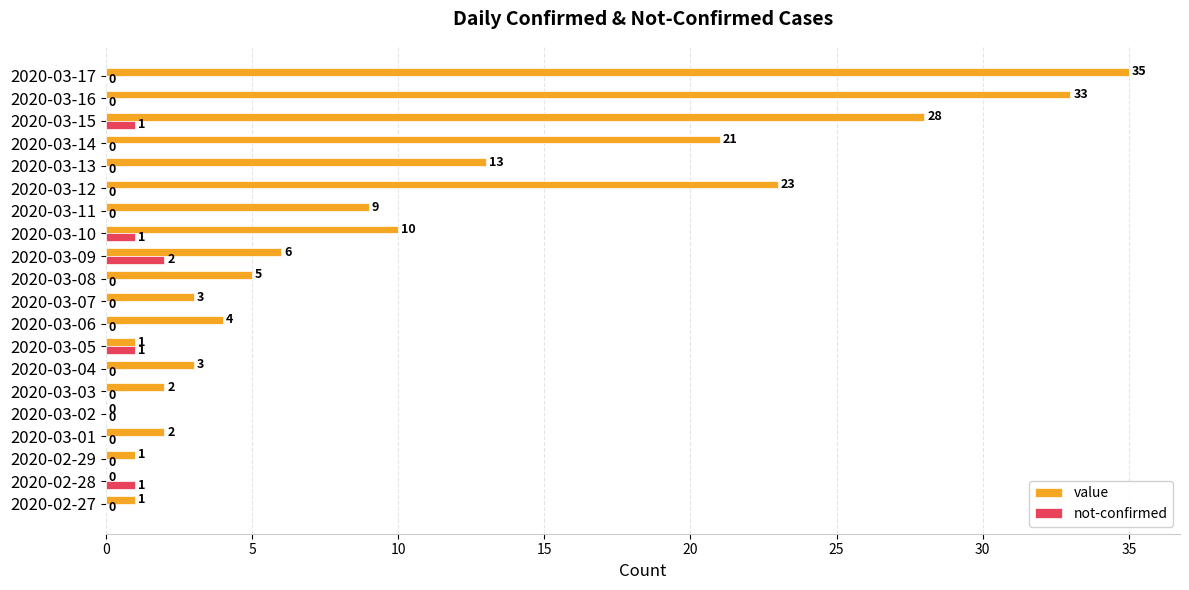

At which label is value closest to 17?

2020-03-13